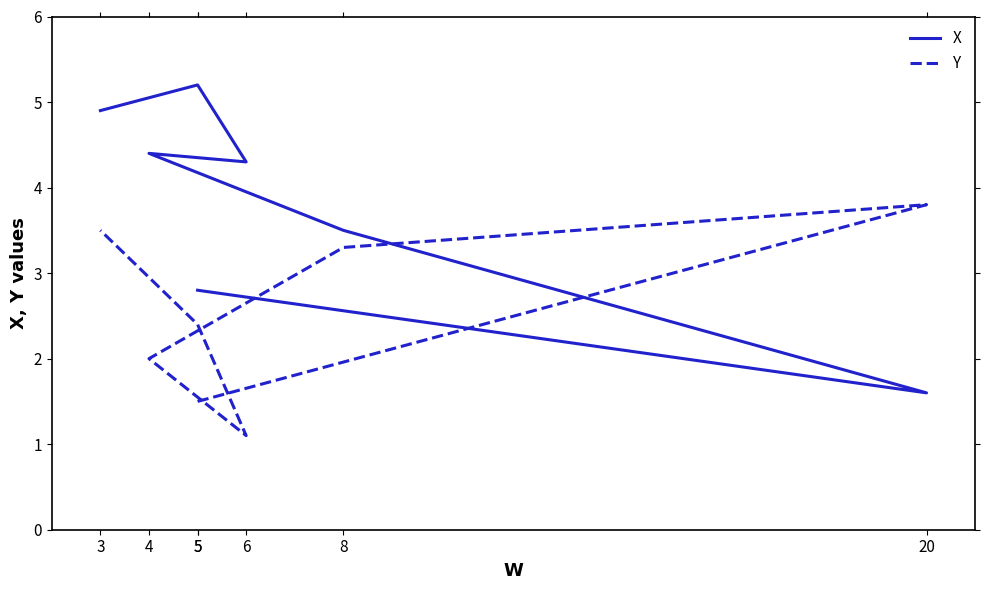

Which series ends up on top after the final intersection of X and Y?

X